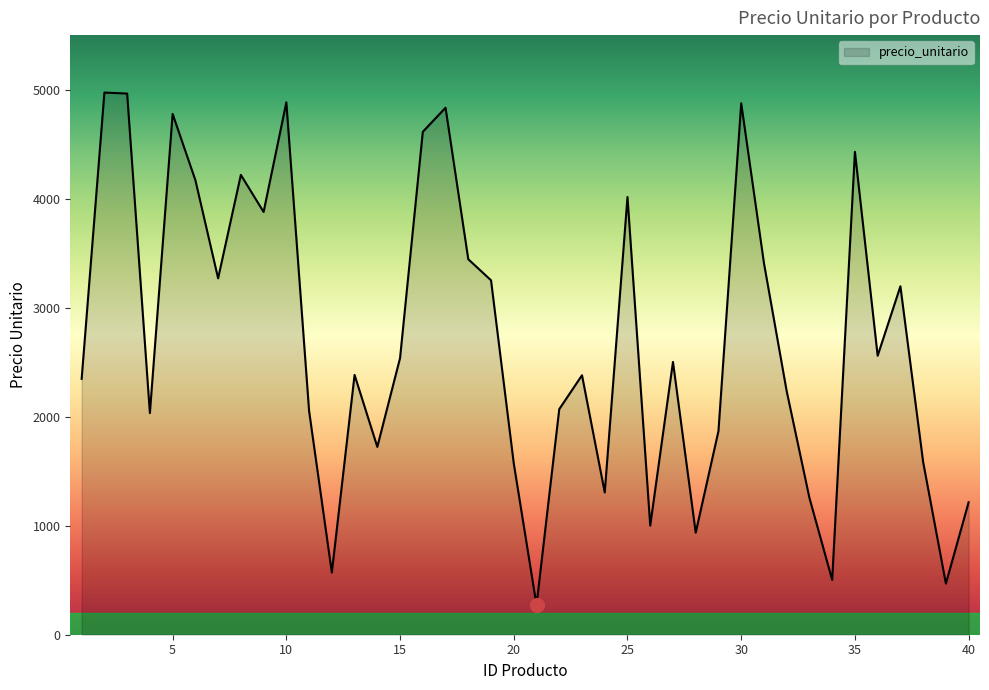

Count the number of data series in this chart.

1